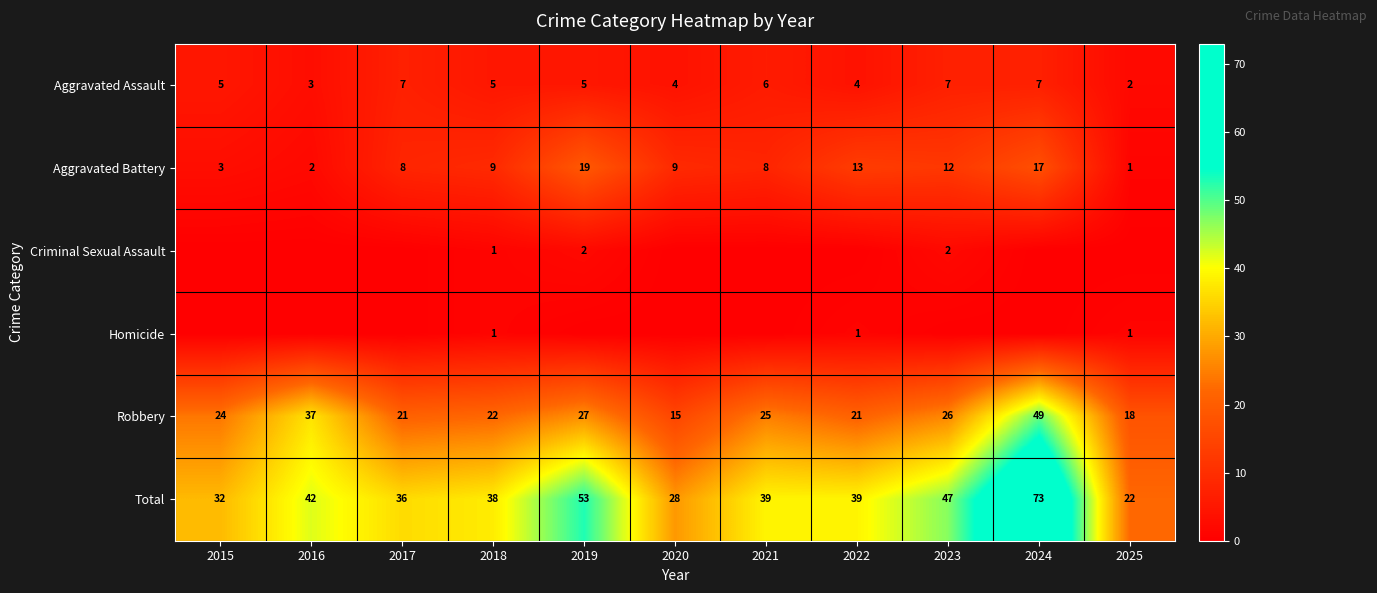

At which label is Total closest to 47?

2023